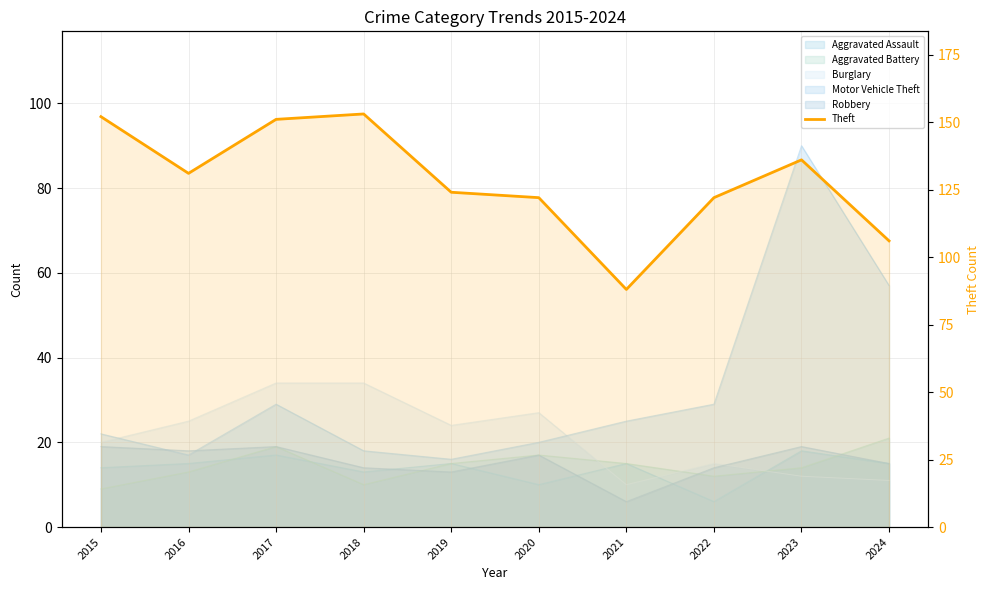

What is the smallest value displayed?

88